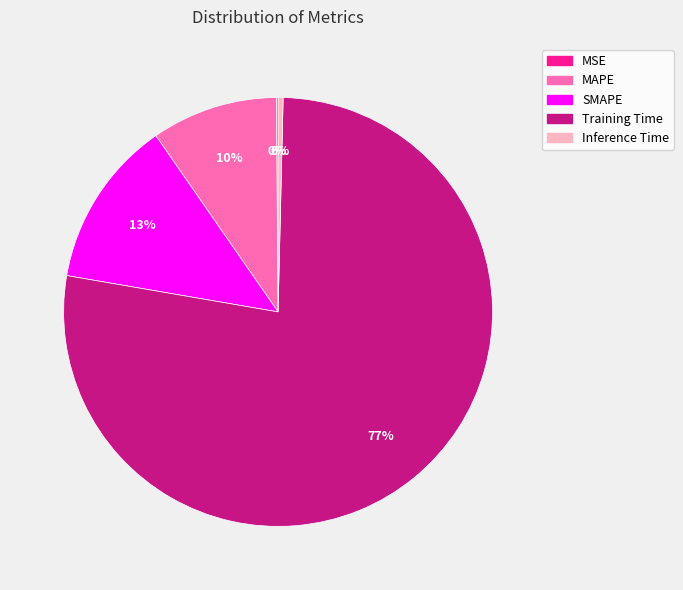

To the nearest percent, what portion does Training Time represent?

77%